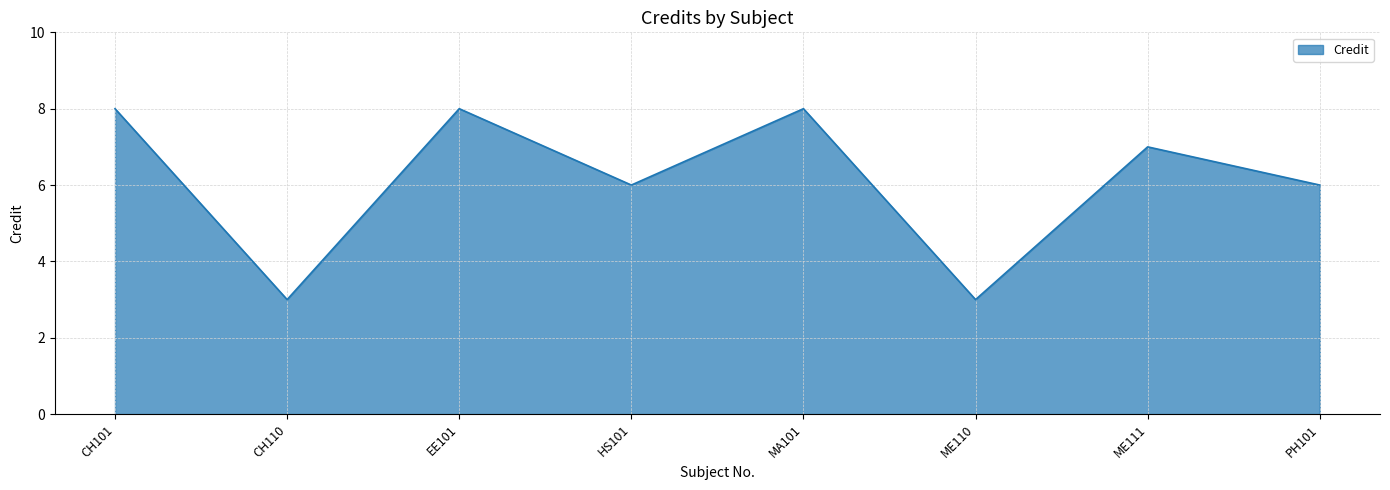

True or false: there are more than 0 points higher than both neighbors.

True